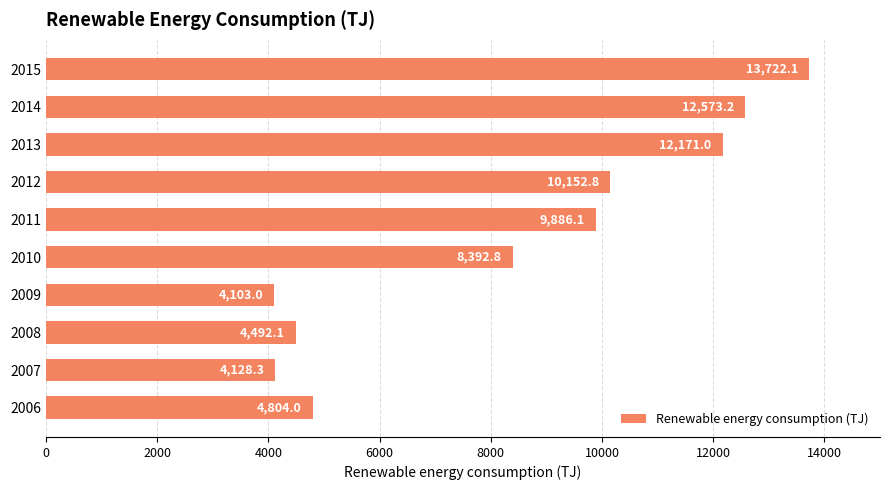

The chart shows a value of 4103.0 at 2009. True or false?

True